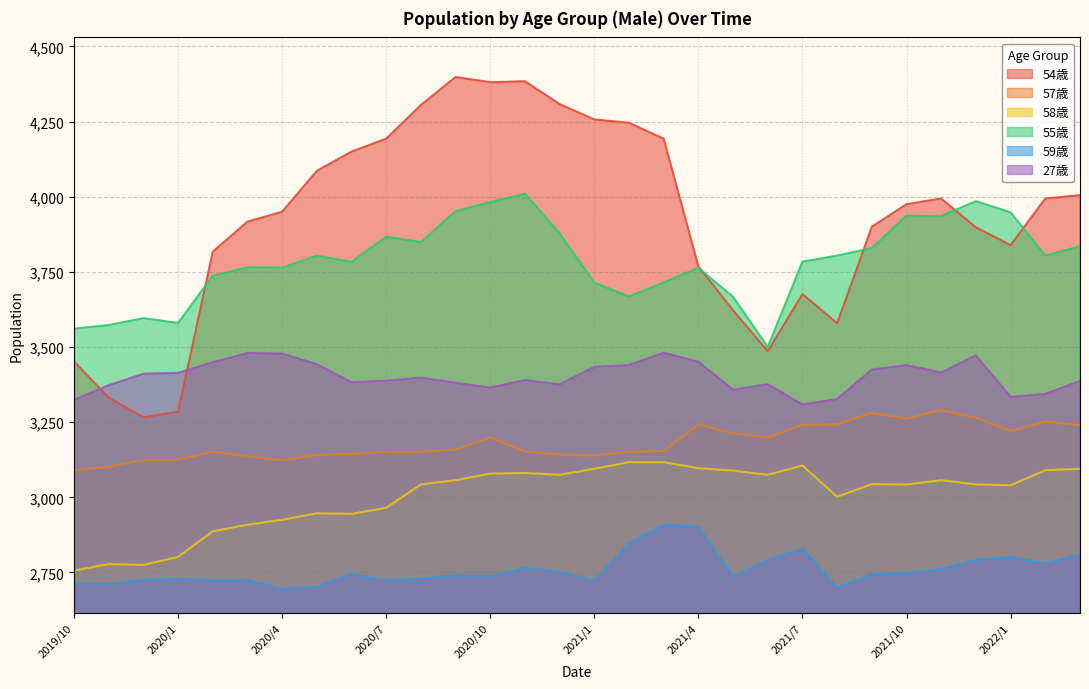

Rank the series at 2021/4 from lowest to highest value.

59歳, 58歳, 57歳, 27歳, 55歳, 54歳